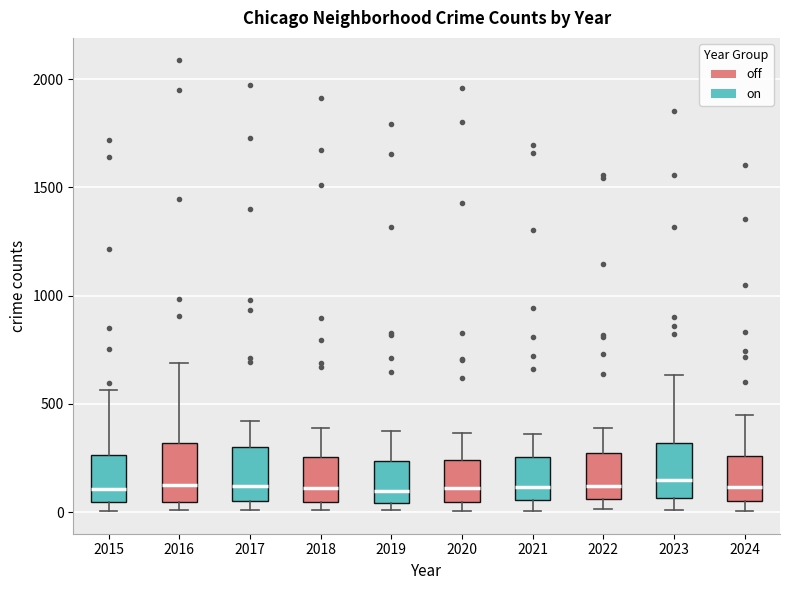

Reading left to right, transcribe this box plot: for each box, give where its median line is, the range the box spans, and where its two whiskers end, as read against the y-axis. The values are not printed on the chart, so give them approximately, as read against the axis.

2015: median 100, box 50 to 250, whiskers 0 to 550
2016: median 150, box 50 to 300, whiskers 0 to 700
2017: median 100, box 50 to 300, whiskers 0 to 400
2018: median 100, box 50 to 250, whiskers 0 to 400
2019: median 100, box 50 to 250, whiskers 0 to 400
2020: median 100, box 50 to 250, whiskers 0 to 350
2021: median 100, box 50 to 250, whiskers 0 to 350
2022: median 100, box 50 to 250, whiskers 0 to 400
2023: median 150, box 50 to 300, whiskers 0 to 650
2024: median 100, box 50 to 250, whiskers 0 to 450